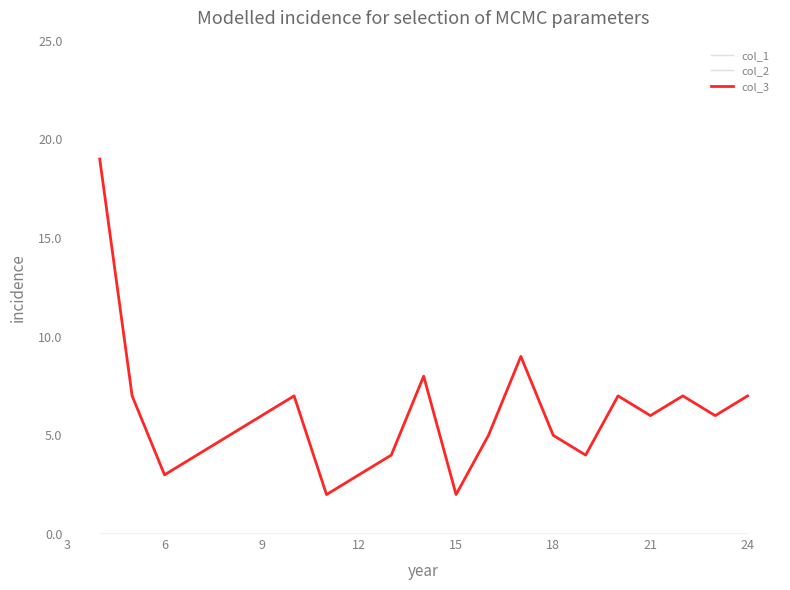

Does the chart have visible grid lines?

No